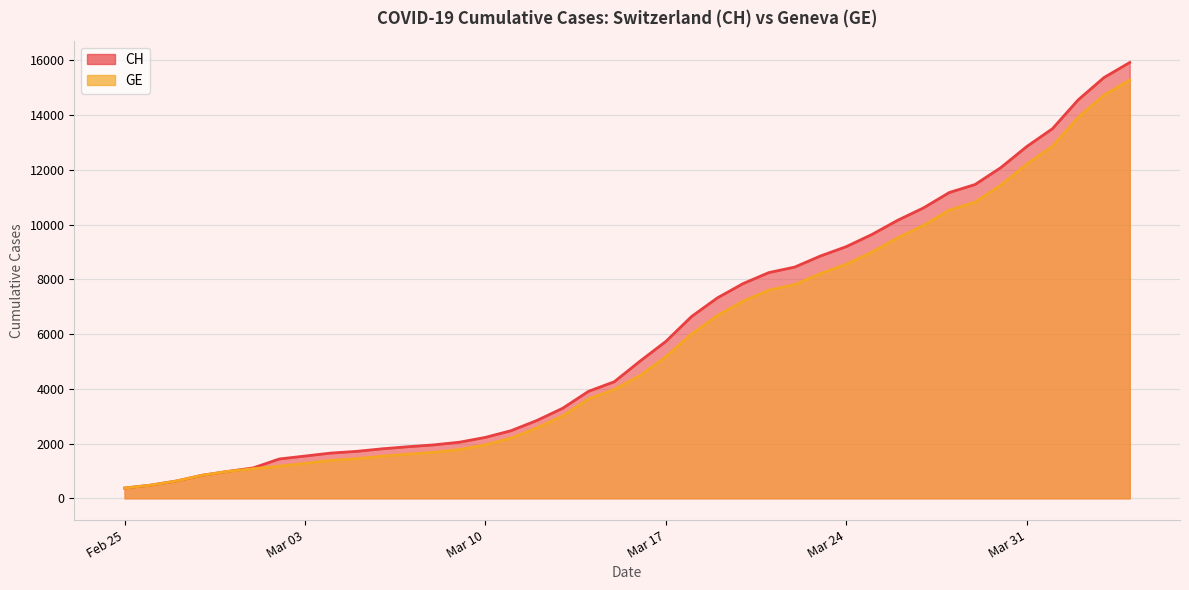

Between 2020-03-11 and 2020-03-14, which series saw the biggest shift?

CH